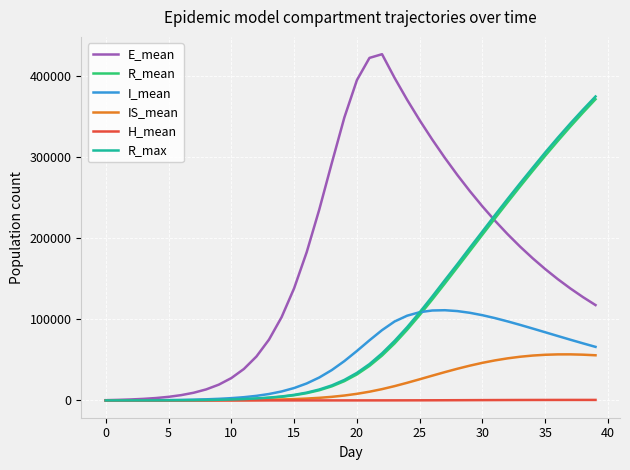

Which series has the widest spread of values?

E_mean